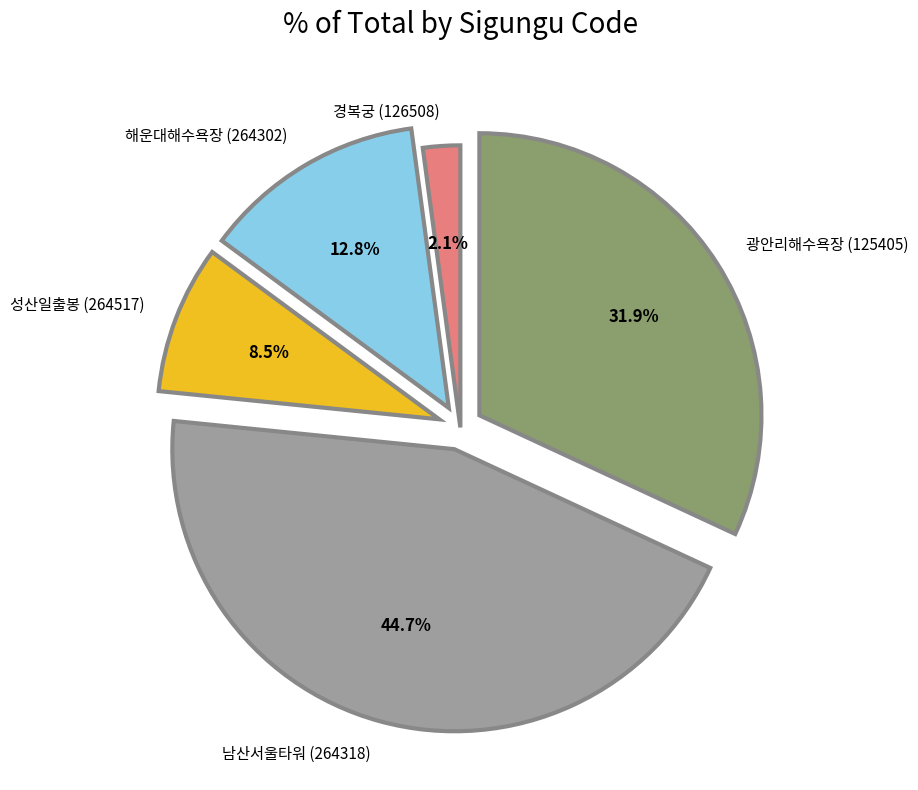

To the nearest percent, what is the combined percentage of 남산서울타워 (264318) and 성산일출봉 (264517)?

53%